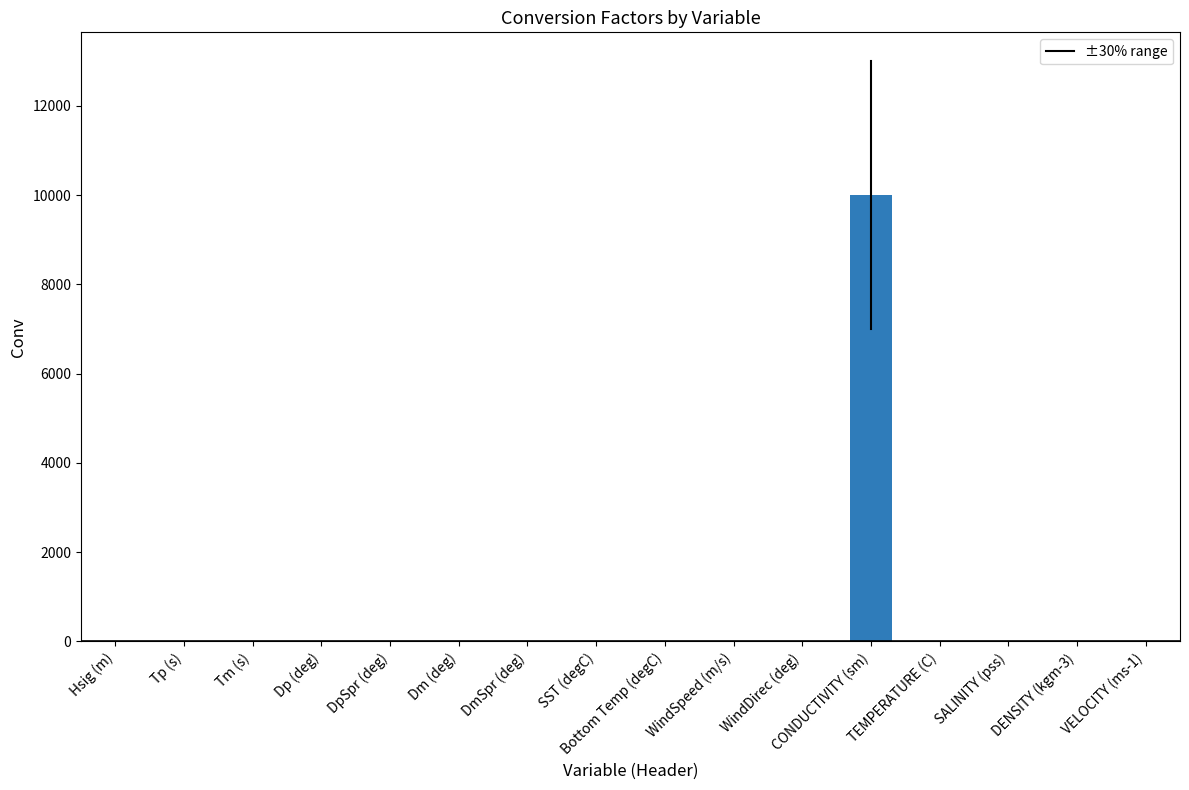

Approximately how many times larger is the value at DENSITY (kgm-3) compared to Tp (s)?

1.0